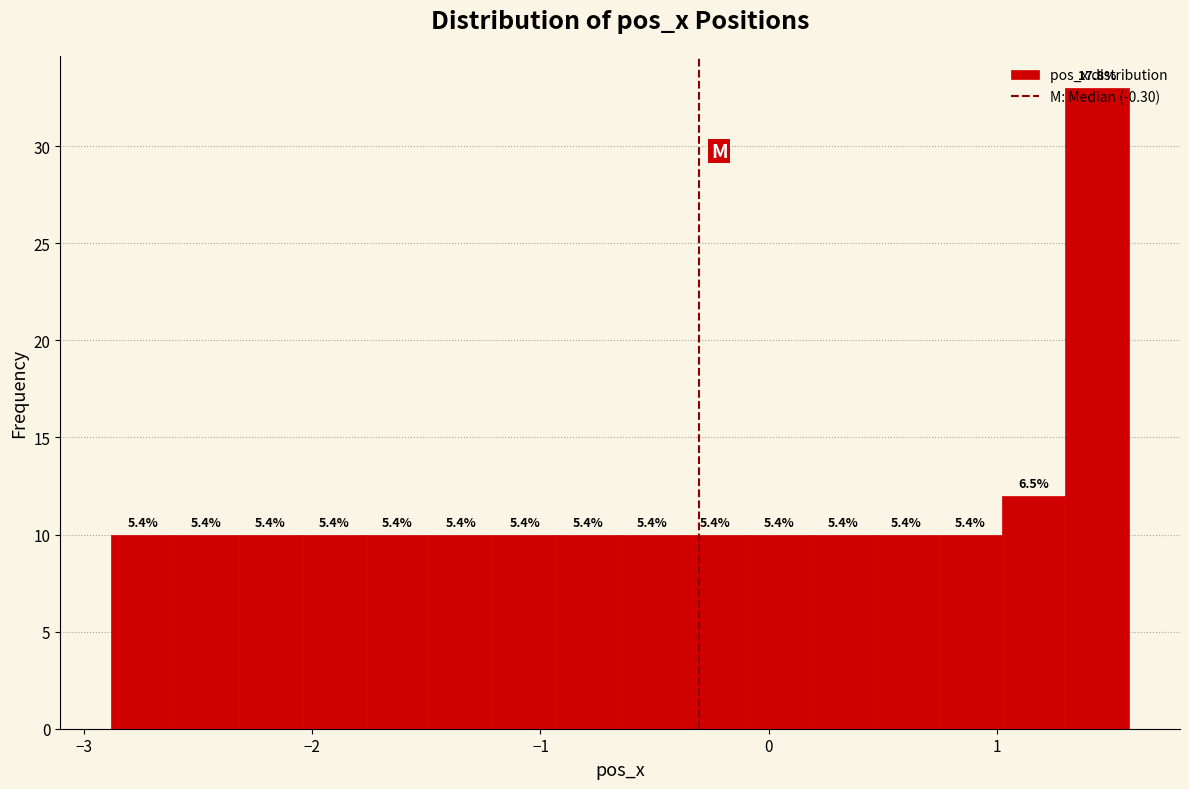

Around what value on the x-axis is the tallest bar? Give the approximate position of its centre, as read against the axis.

1.4